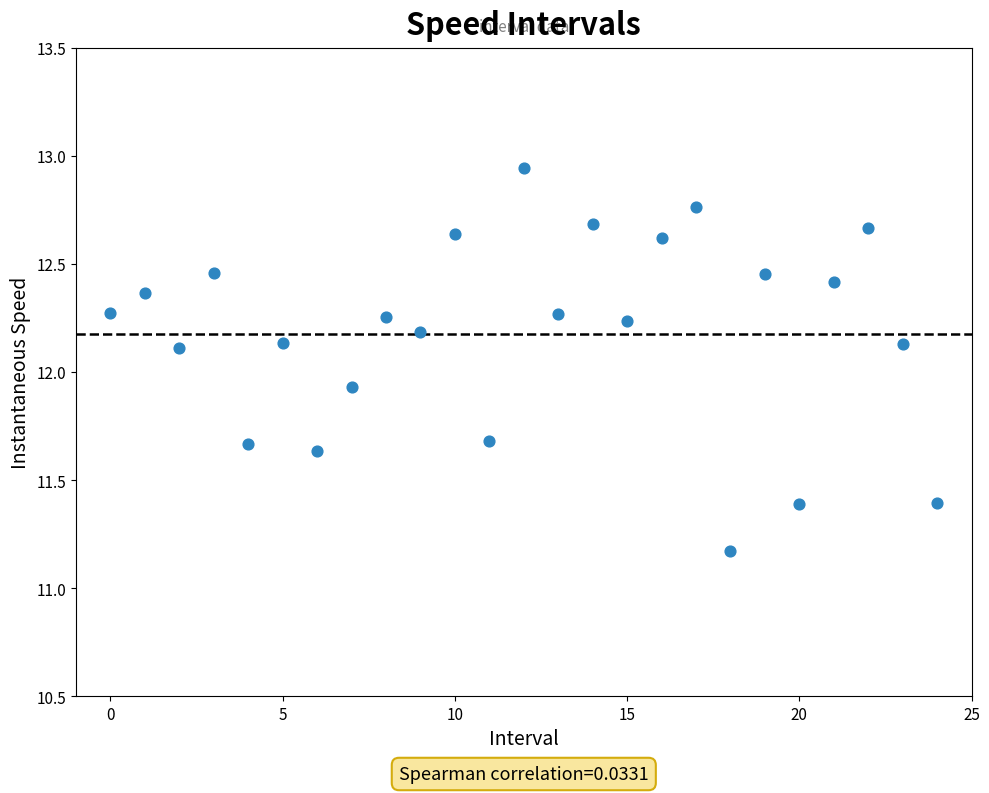

What Y value in the scatter plot is closest to 12?

11.9